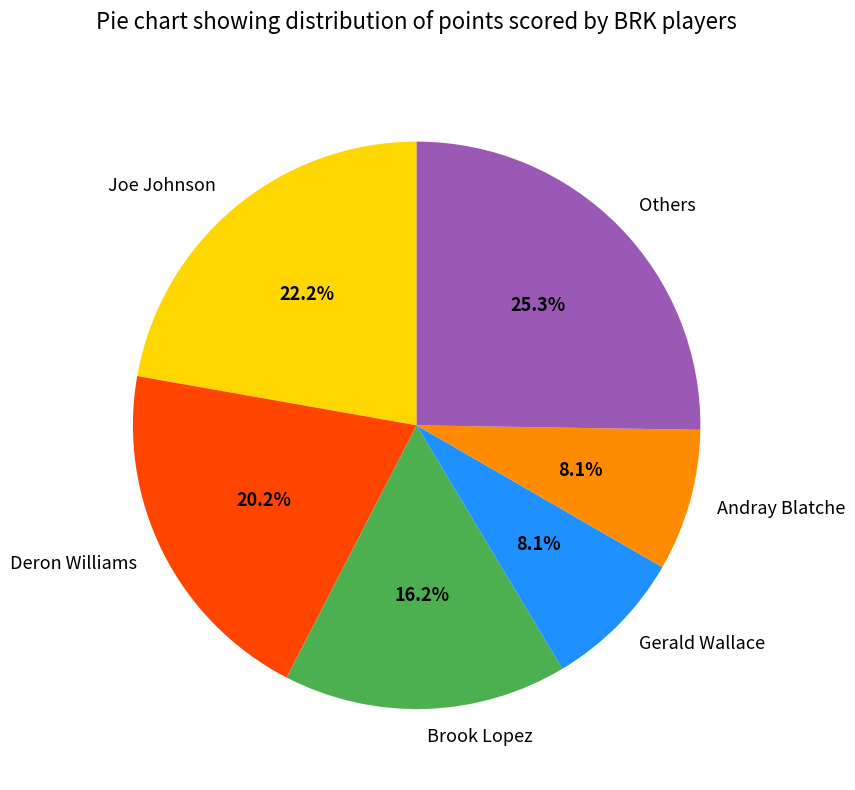

Which slice is the largest?

Others